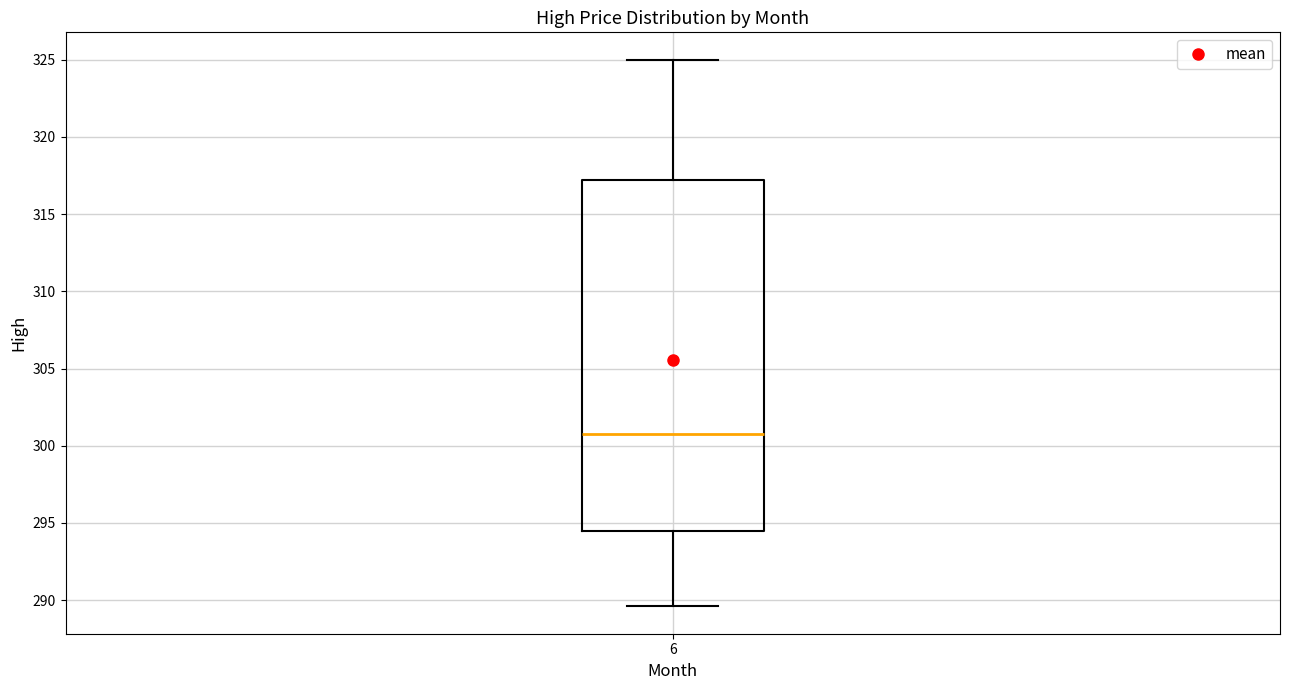

Where does the median line of the box at x = 6 sit on the y-axis? The values are not printed on the chart, so give them approximately, as read against the axis.

301.0